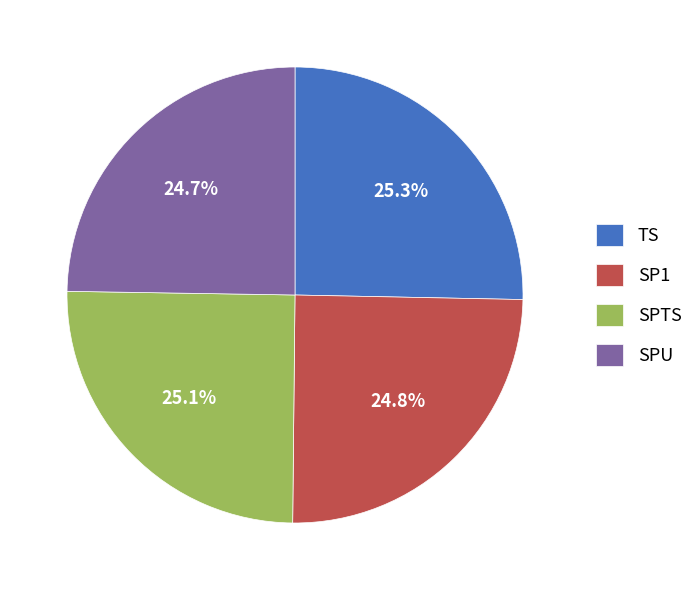

Count the number of slices in the pie.

4